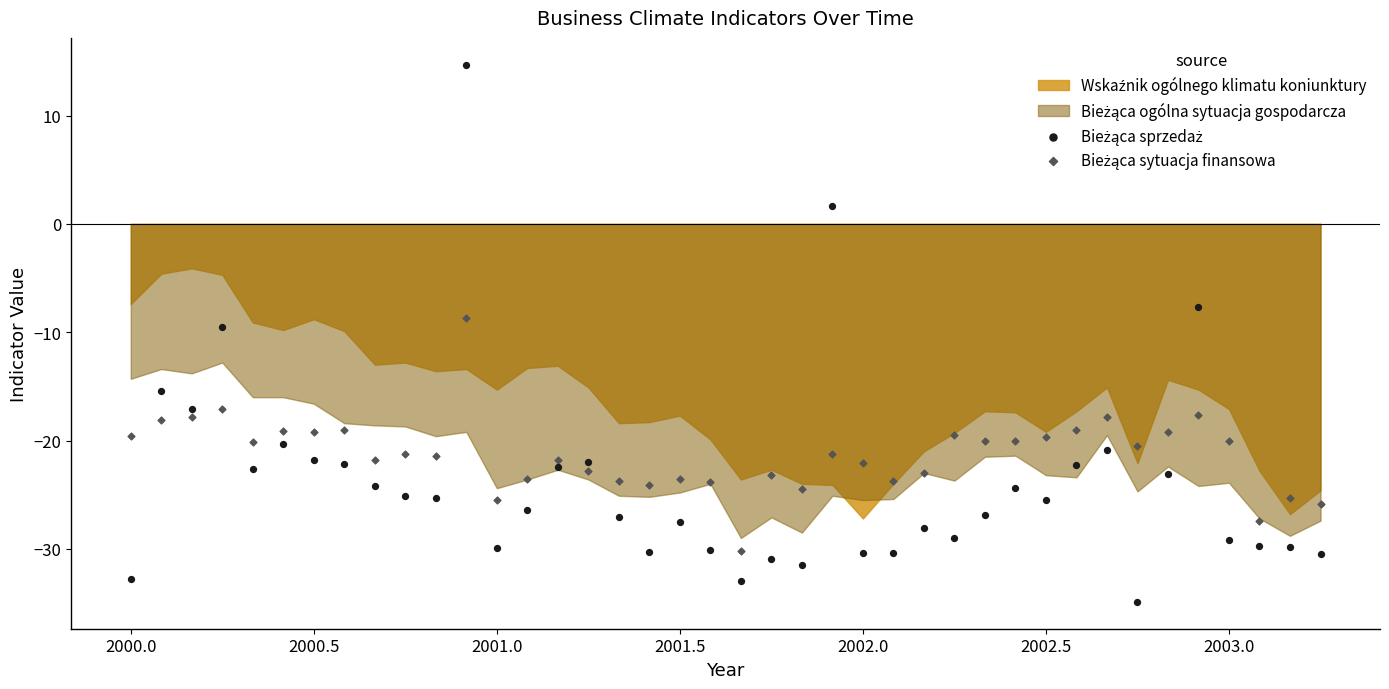

Across all data points, what is the range of X values (max minus min)?

3.2